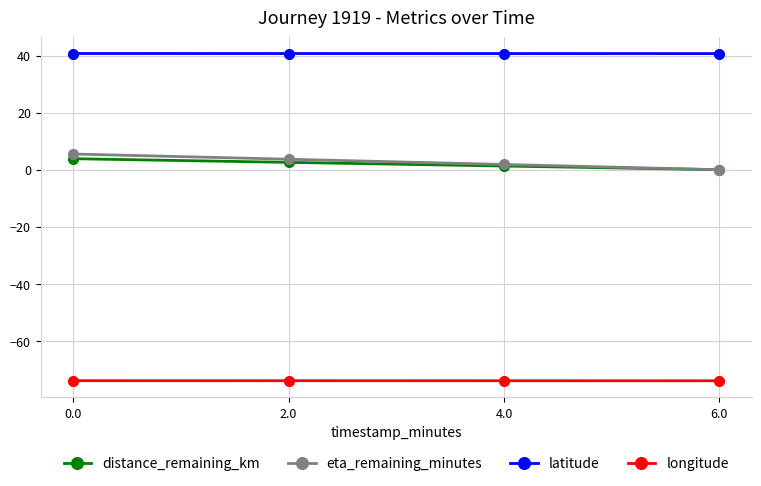

What is the sum of the eta_remaining_minutes values at 0.0 and 2.0?

9.2